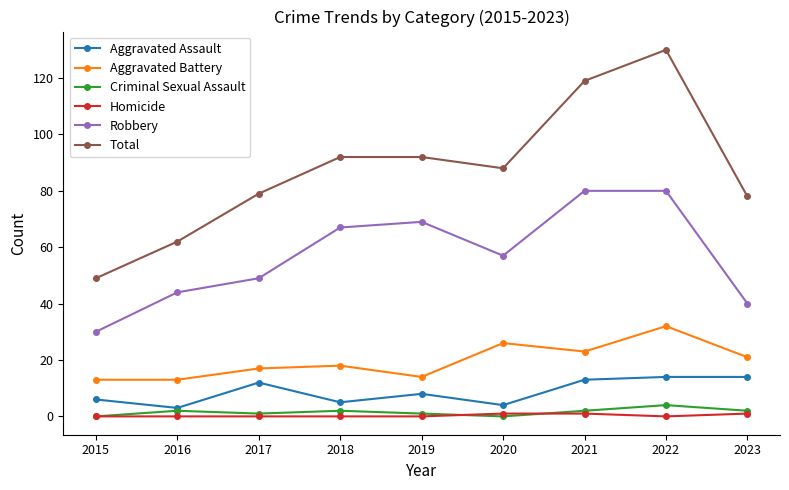

Which series has the largest range (max minus min)?

Total